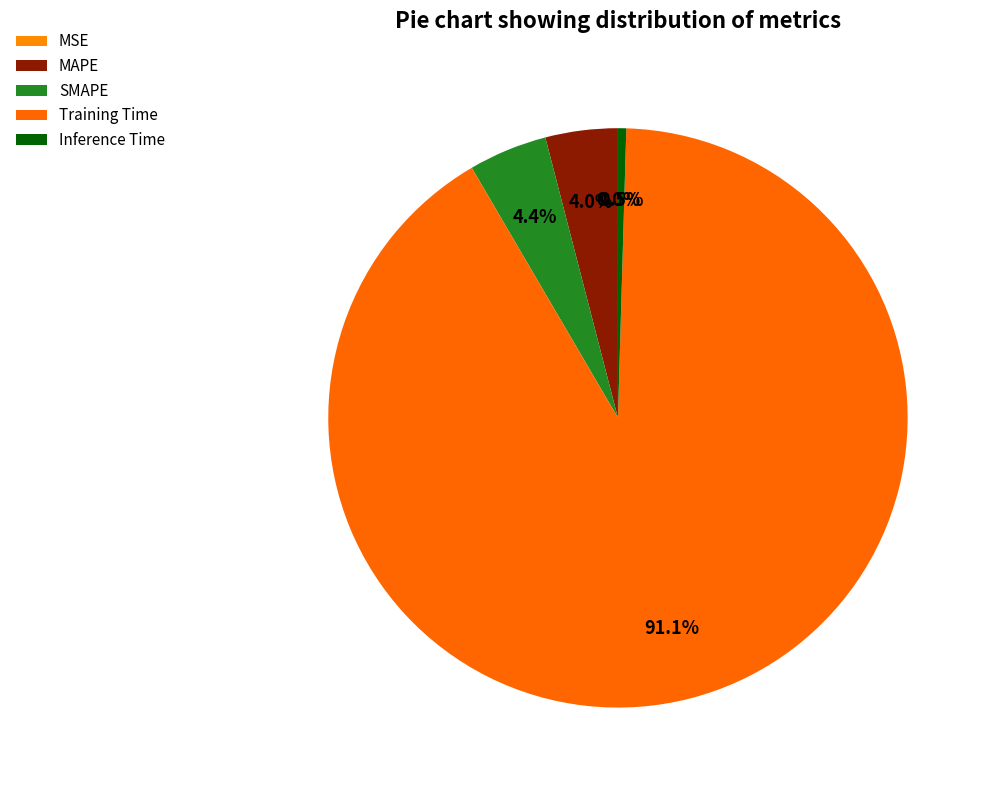

How many segments does this pie chart have?

5